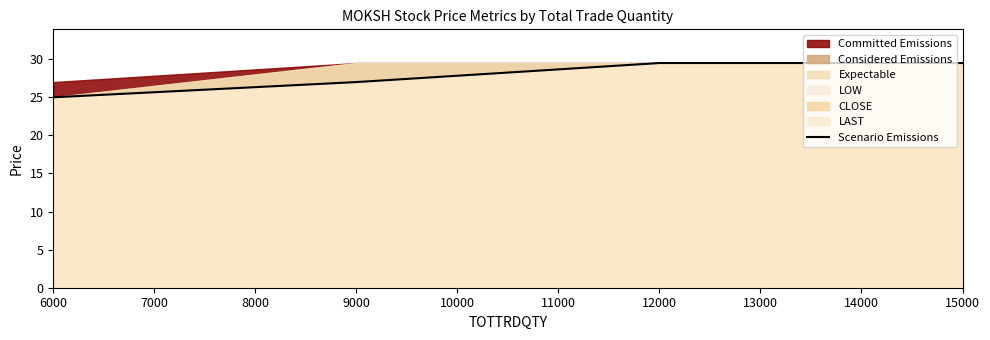

At which label does Scenario Emissions reach its minimum?

6000